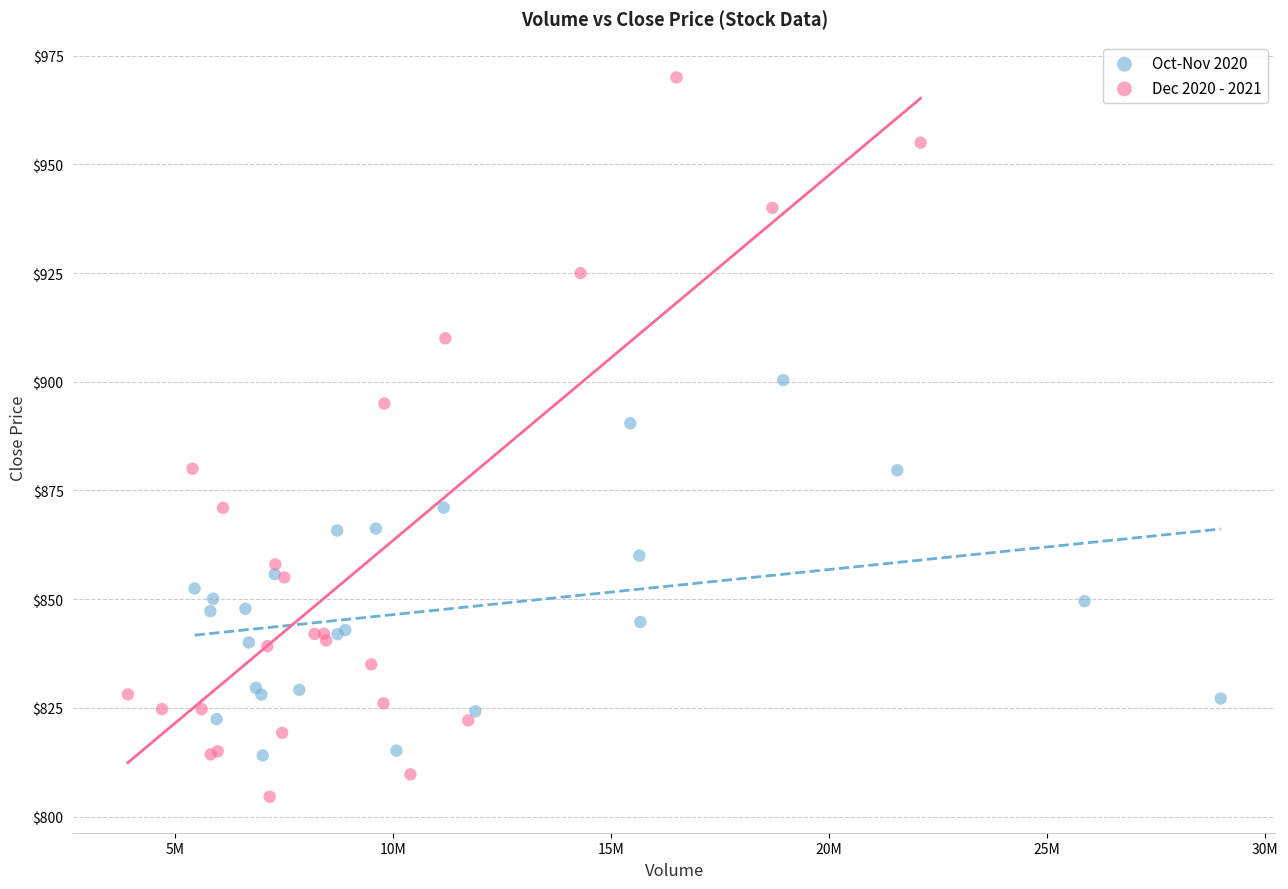

Which series contains the lowest Y value?

Dec 2020 - 2021